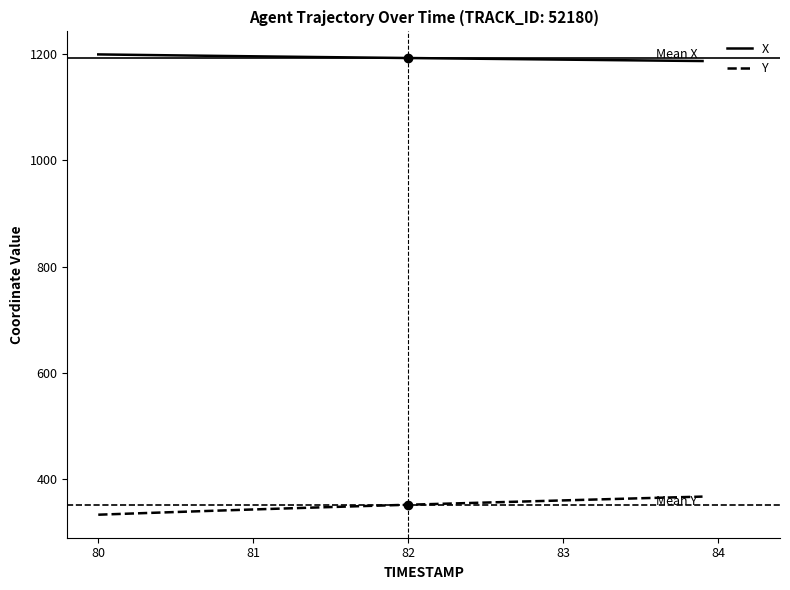

Which series has the largest total across all categories?

X